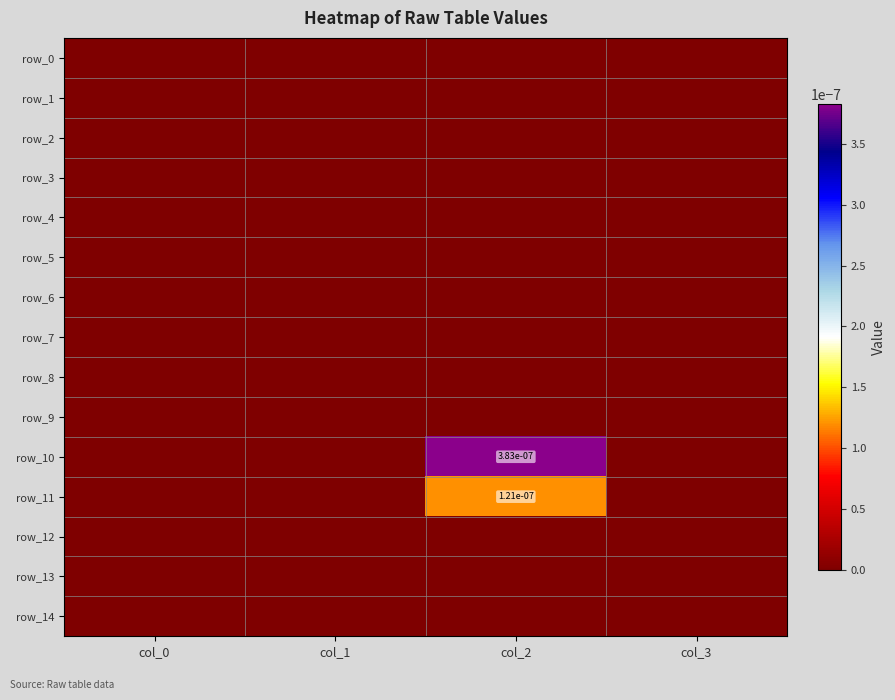

Between col_2 and col_3, which series saw the biggest shift?

row_10